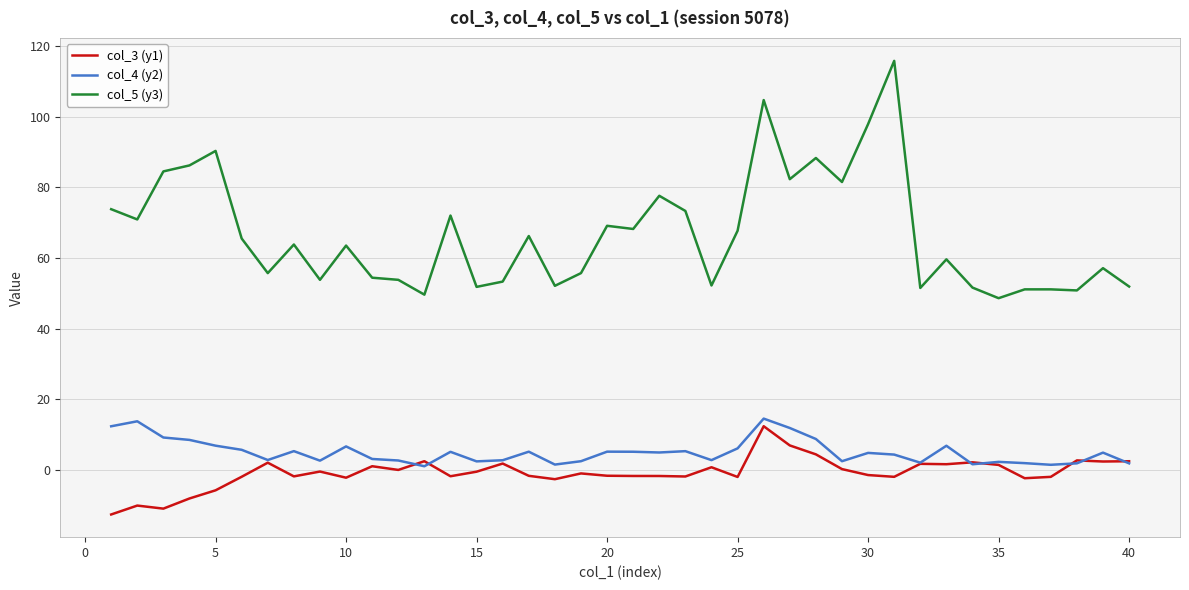

Which series has the widest spread of values?

col_5 (y3)